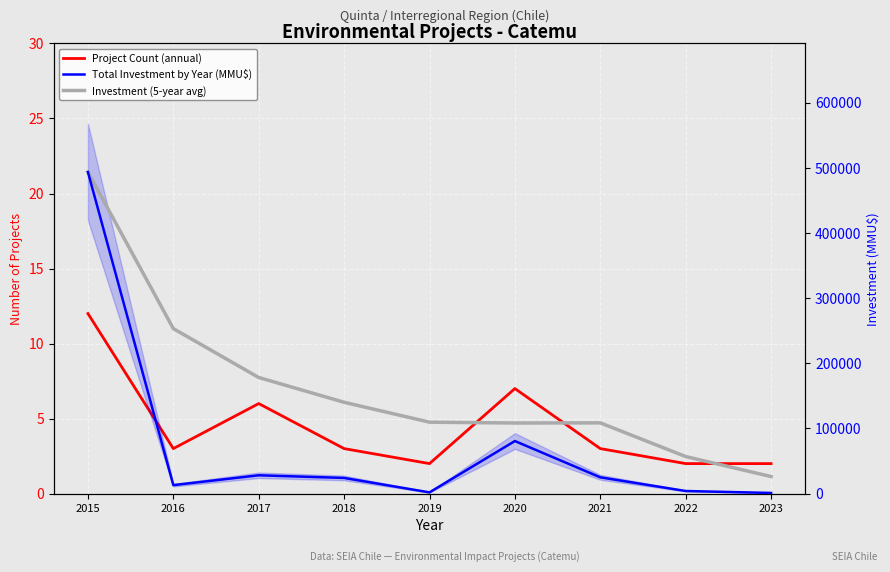

What is the difference between the highest and lowest values at 2022?

56872